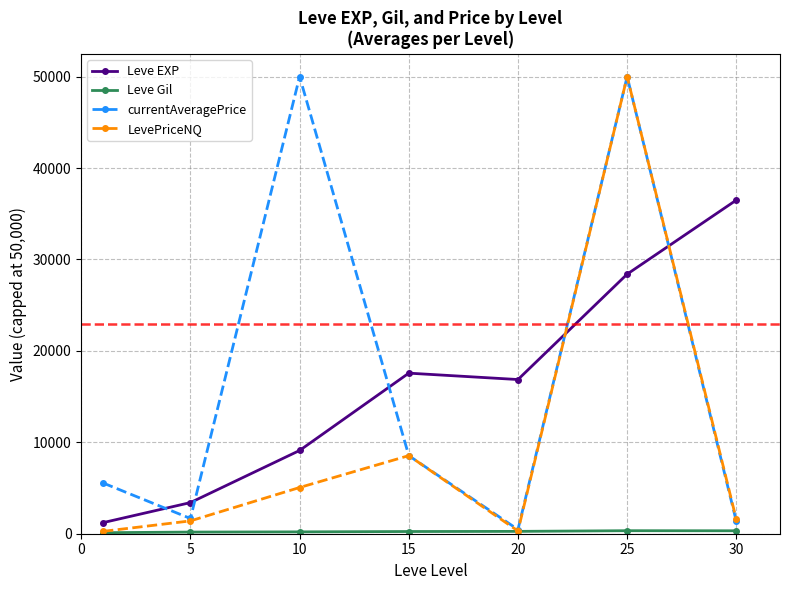

In currentAveragePrice, how many points are lower than both neighbors (excluding endpoints)?

2